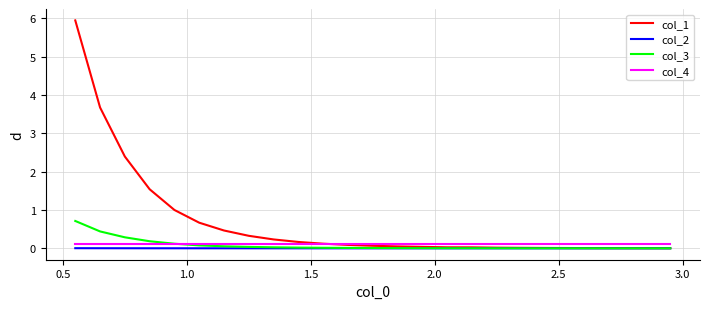

What is the maximum value shown in the chart?

5.9